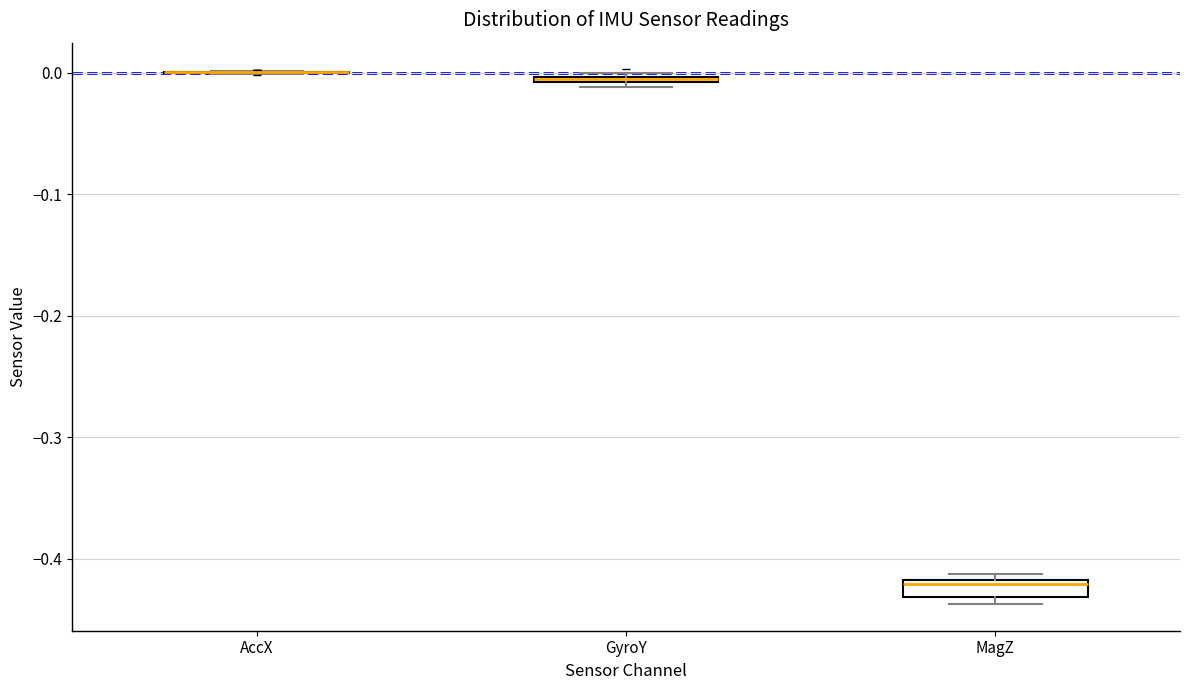

Where is the lower edge of the box for GyroY on the y-axis? The values are not printed on the chart, so give them approximately, as read against the axis.

-0.01